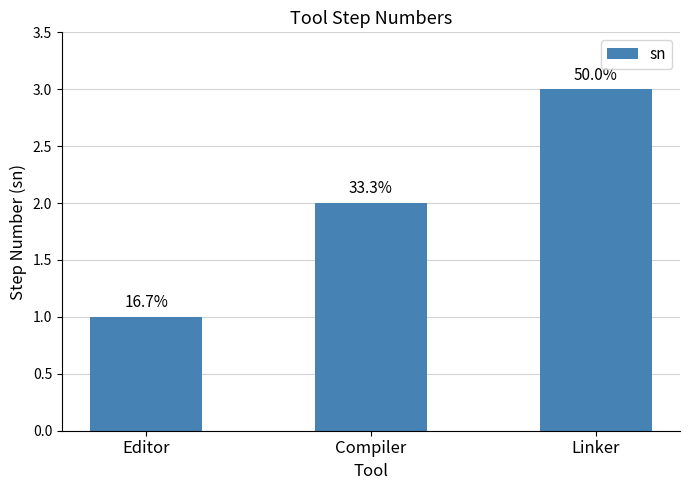

Which has a higher value, Editor or Compiler?

Compiler